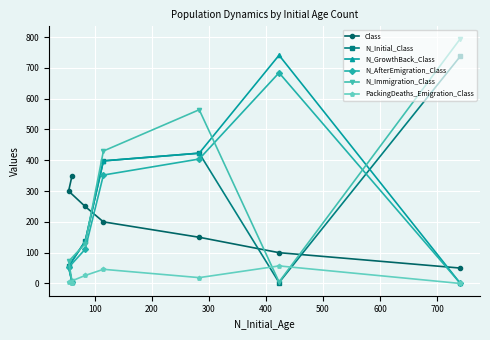

In PackingDeaths_Emigration_Class, how many points are higher than both neighbors (excluding endpoints)?

2